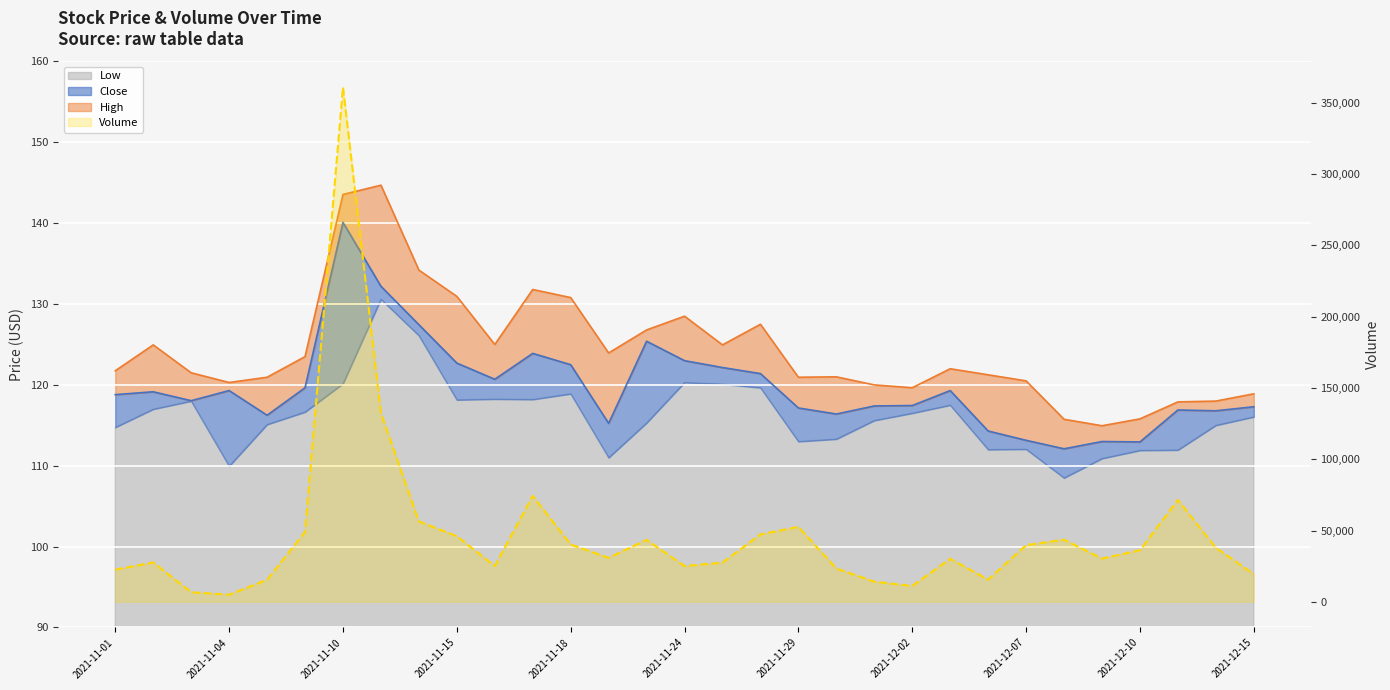

How many values in the High series are below 121?

12